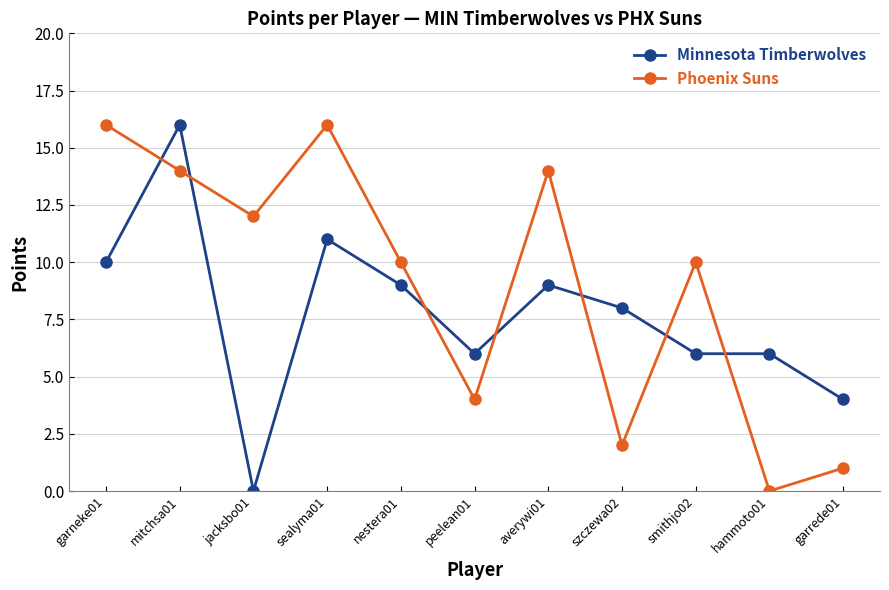

What is the average value of the Minnesota Timberwolves series?

8